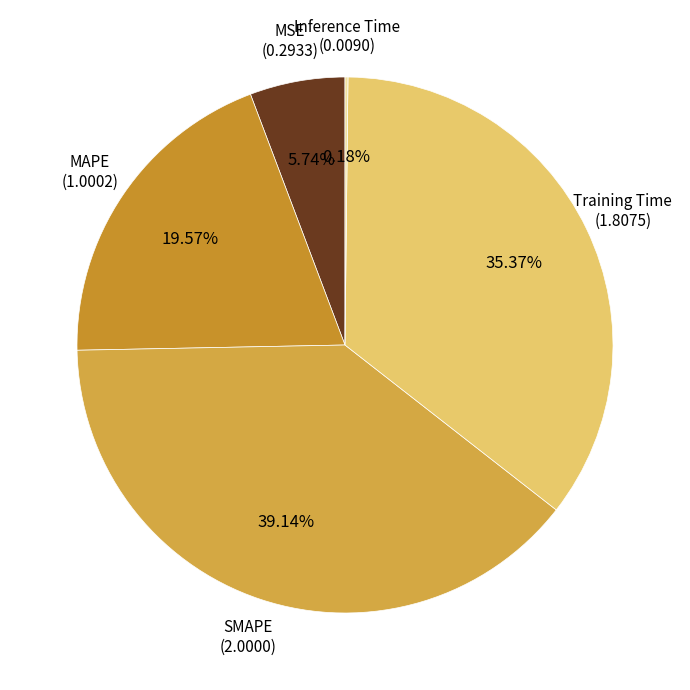

How many segments does this pie chart have?

5